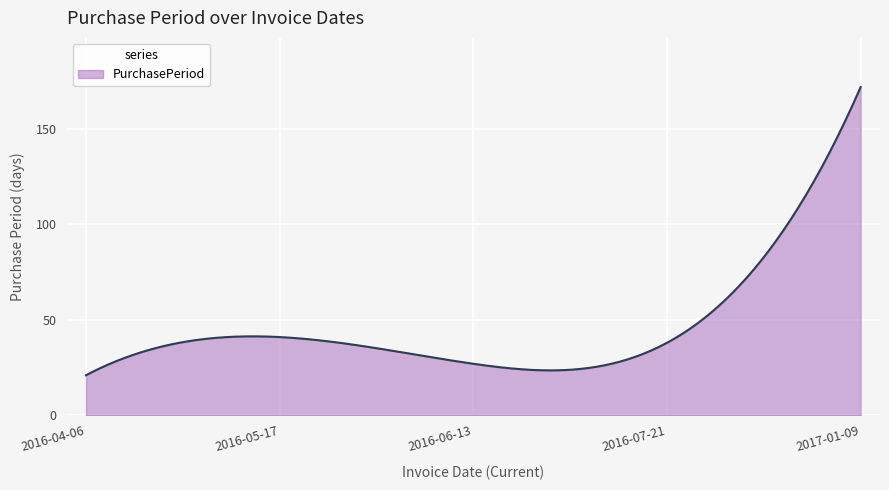

What is the difference between the maximum and minimum values?

151.0